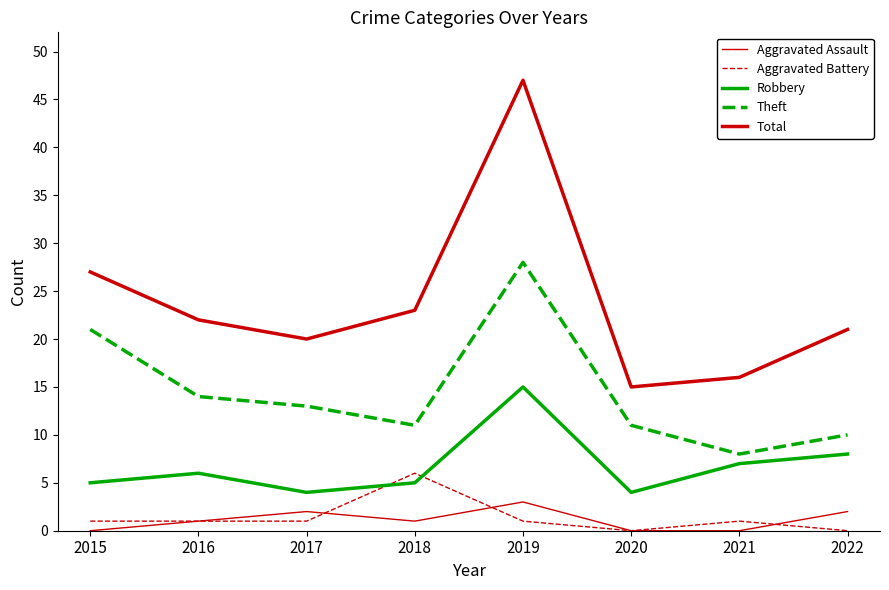

How many distinct data groups are displayed?

5